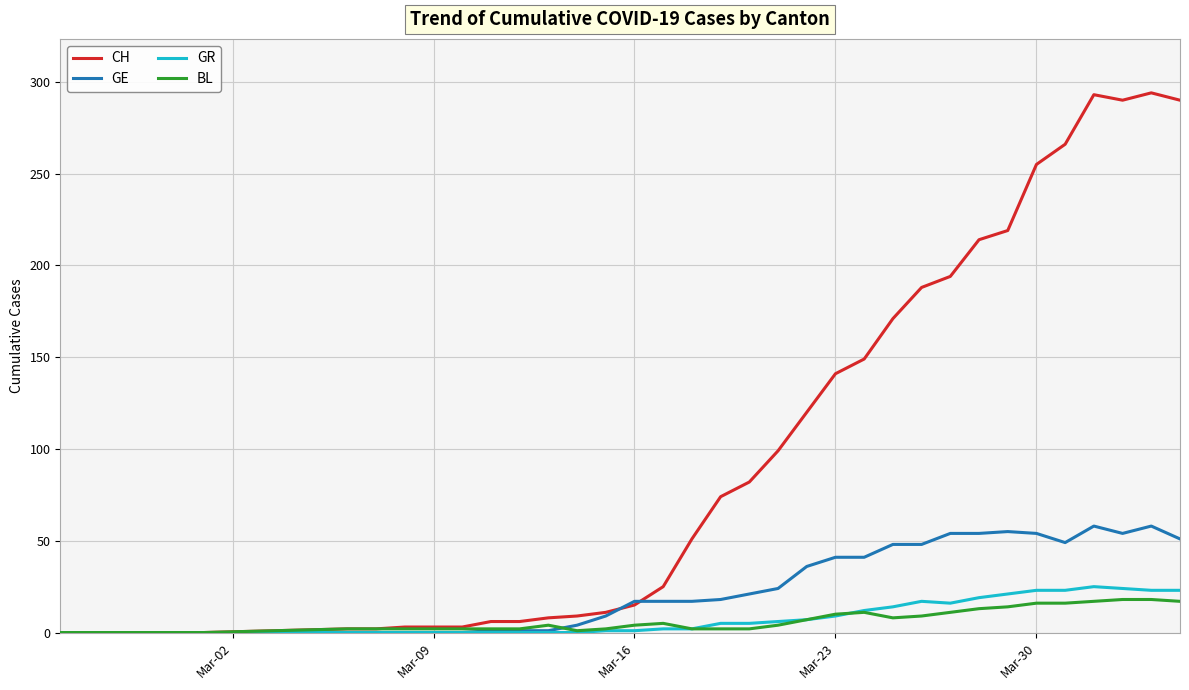

What is the greatest value displayed?

294